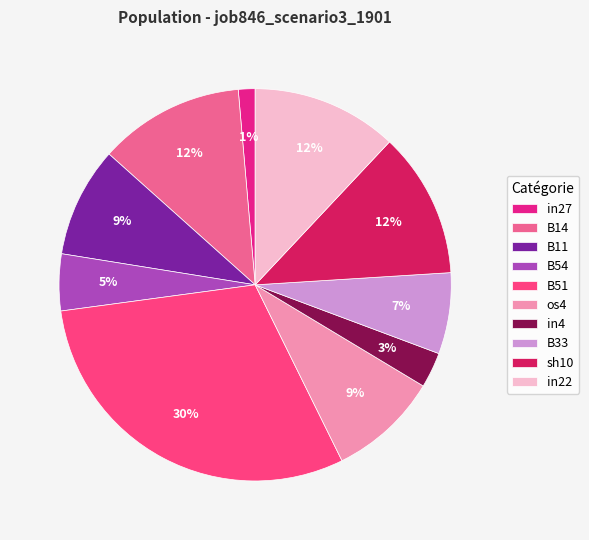

To the nearest percent, what percentage of the pie is in22?

12%